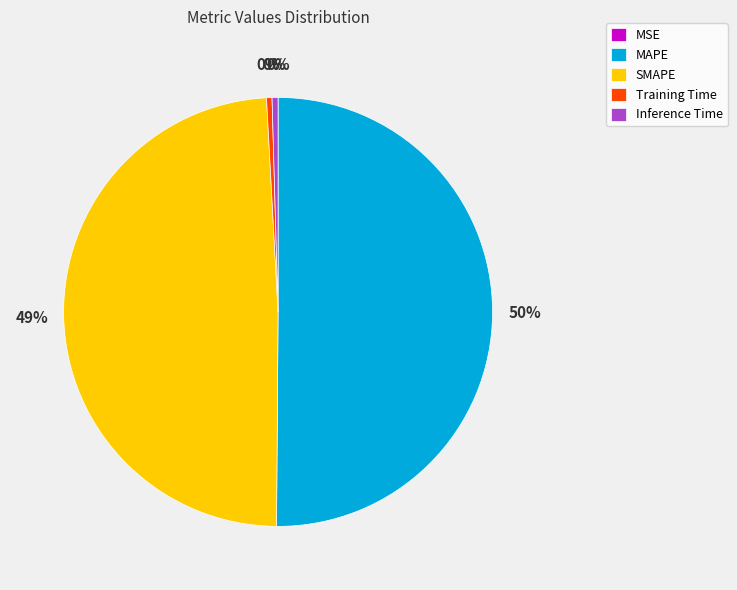

Combined, do Inference Time and Training Time account for over 50%?

No